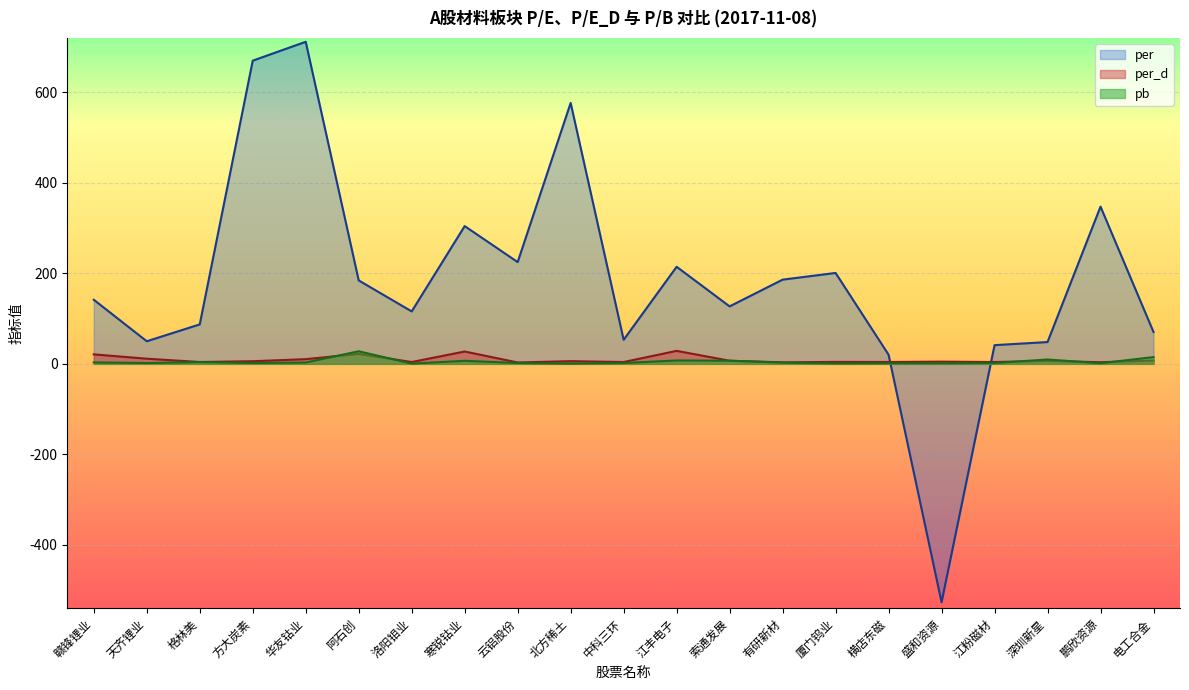

What is the label of the 9th point from the right?

索通发展